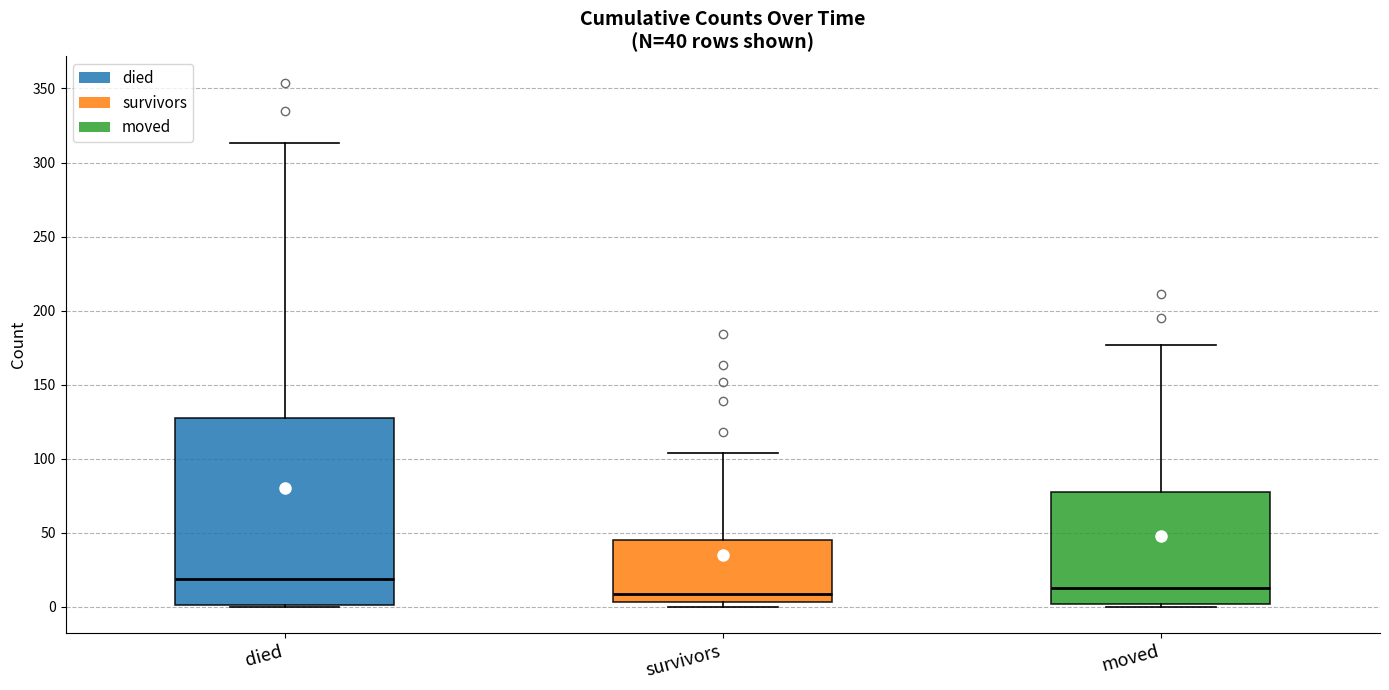

Which box is the tallest, from its lower edge to its upper edge?

died